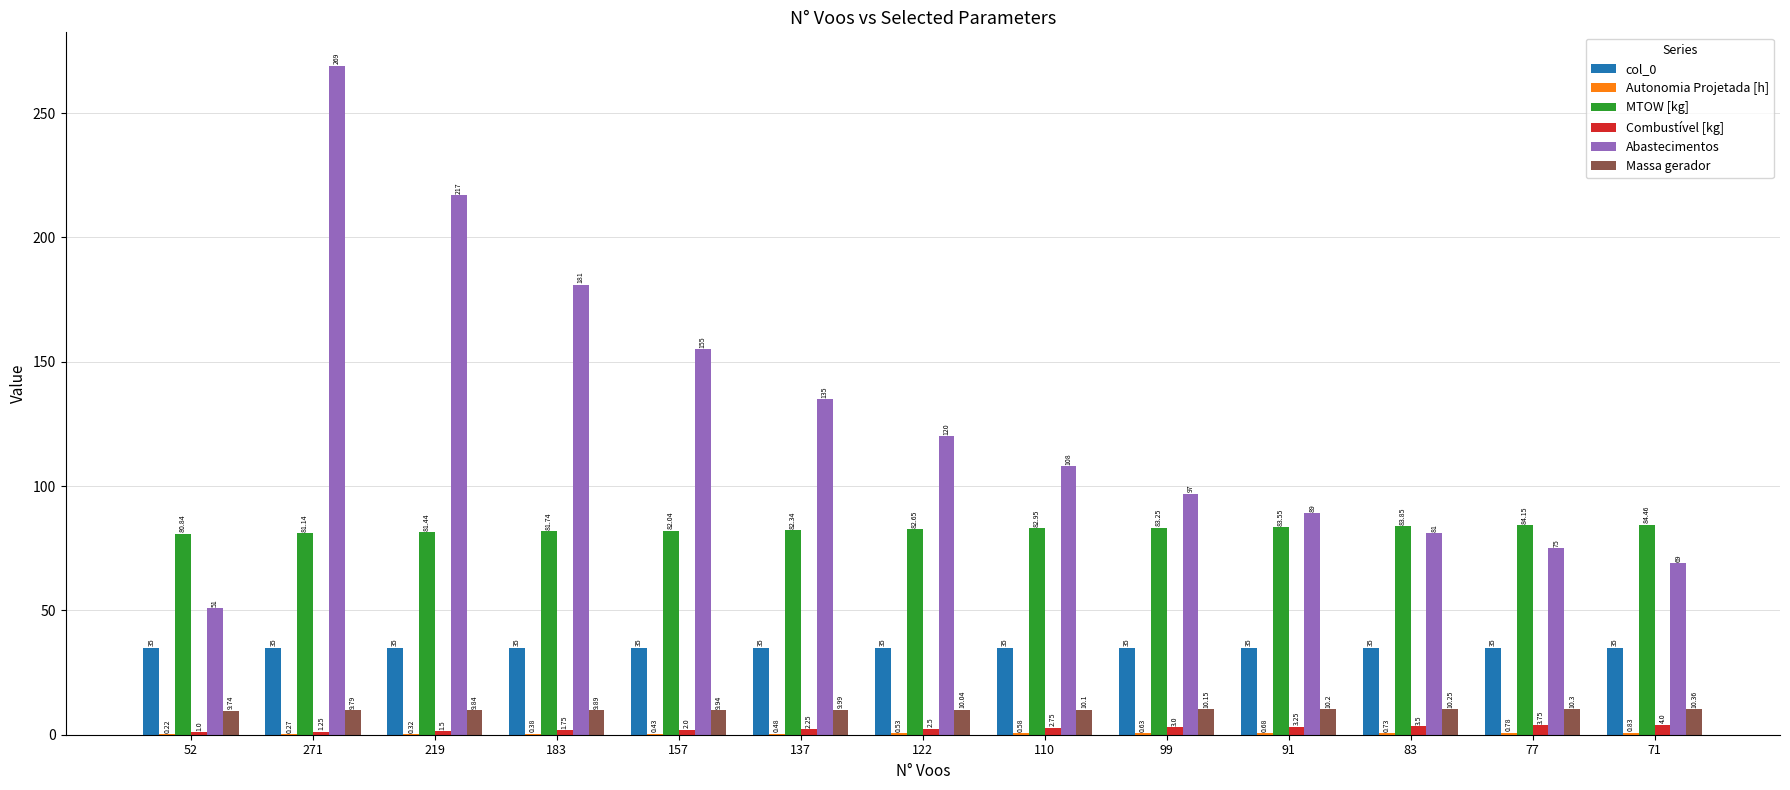

What is the spread (max minus min) of values at 137?

134.5